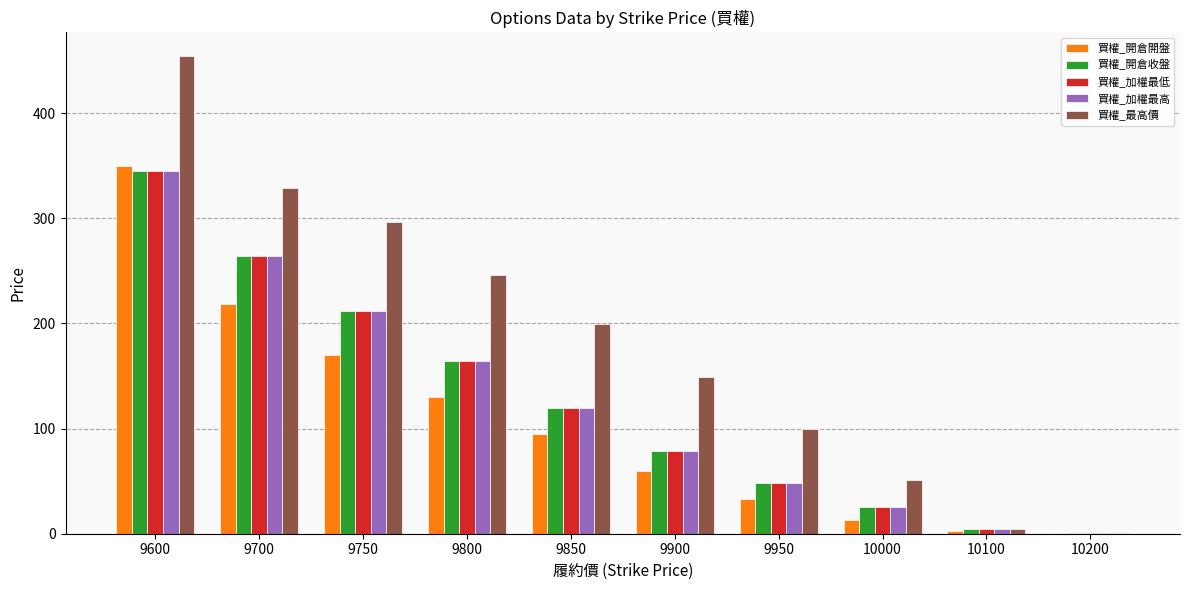

What is the sum of all 買權_加權最低 values?

1262.4